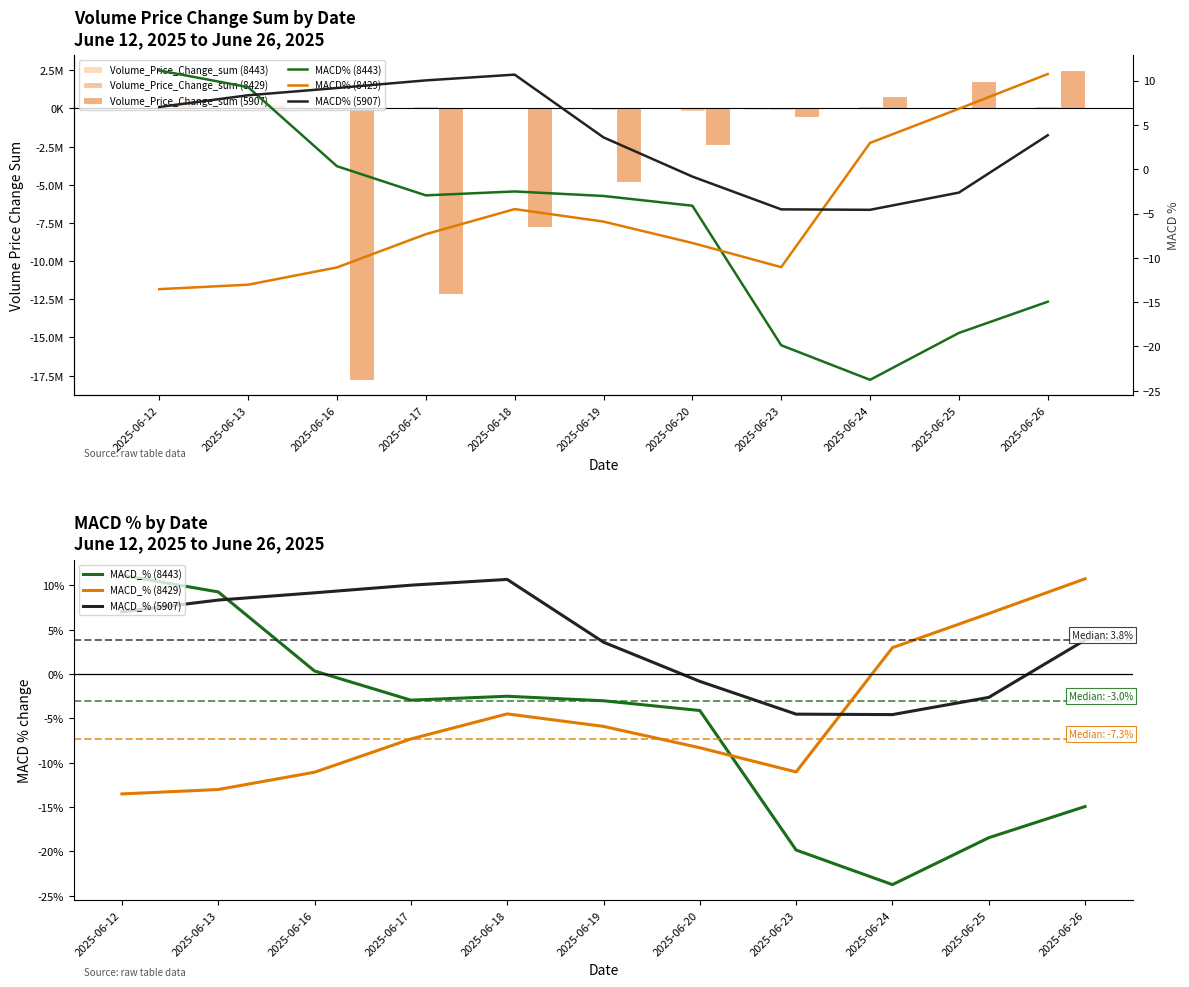

The value of Volume_Price_Change_sum (8429) at 2025-06-16 is -46126.1. True or false?

False